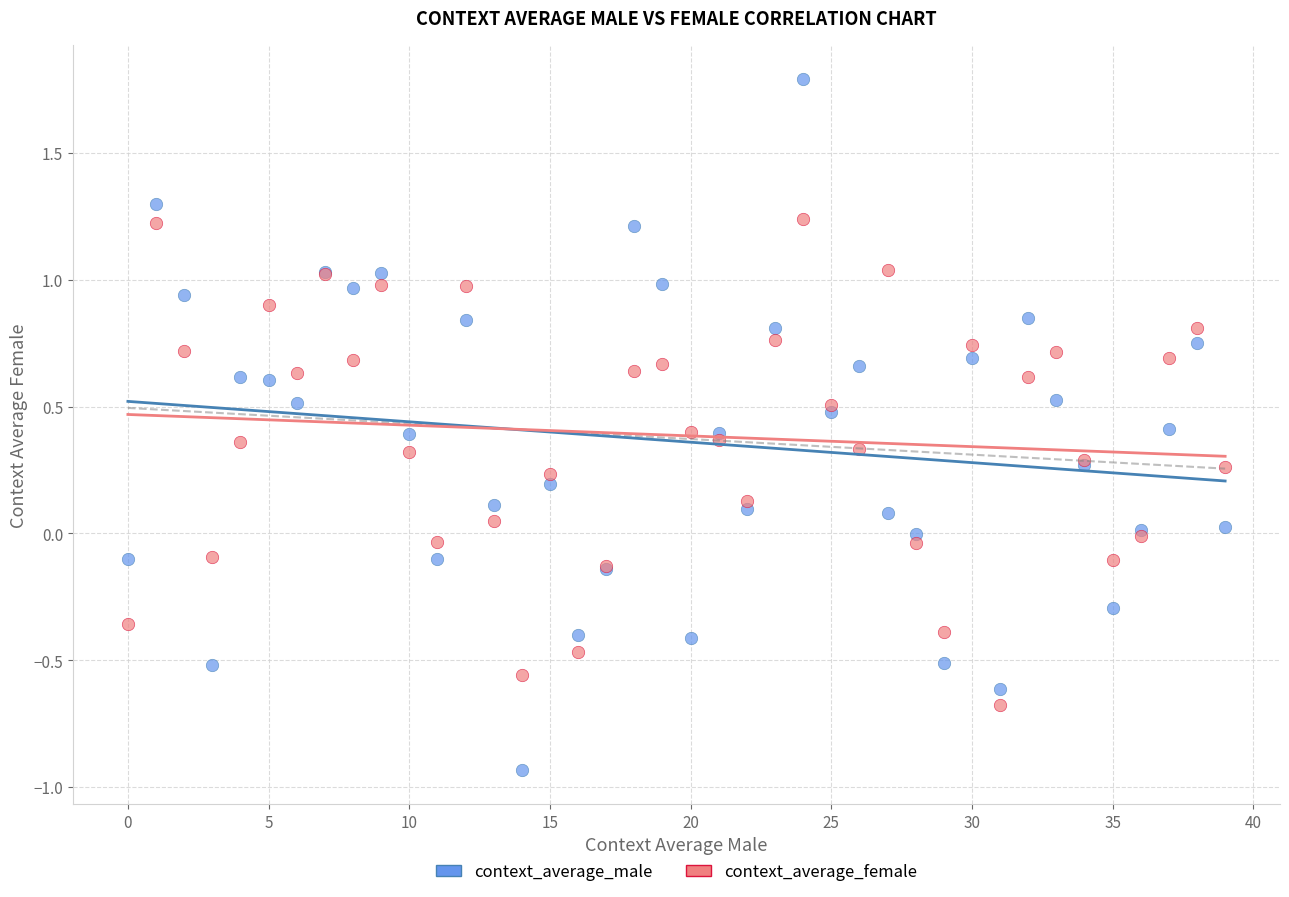

Which series reaches the maximum Y coordinate?

context_average_male